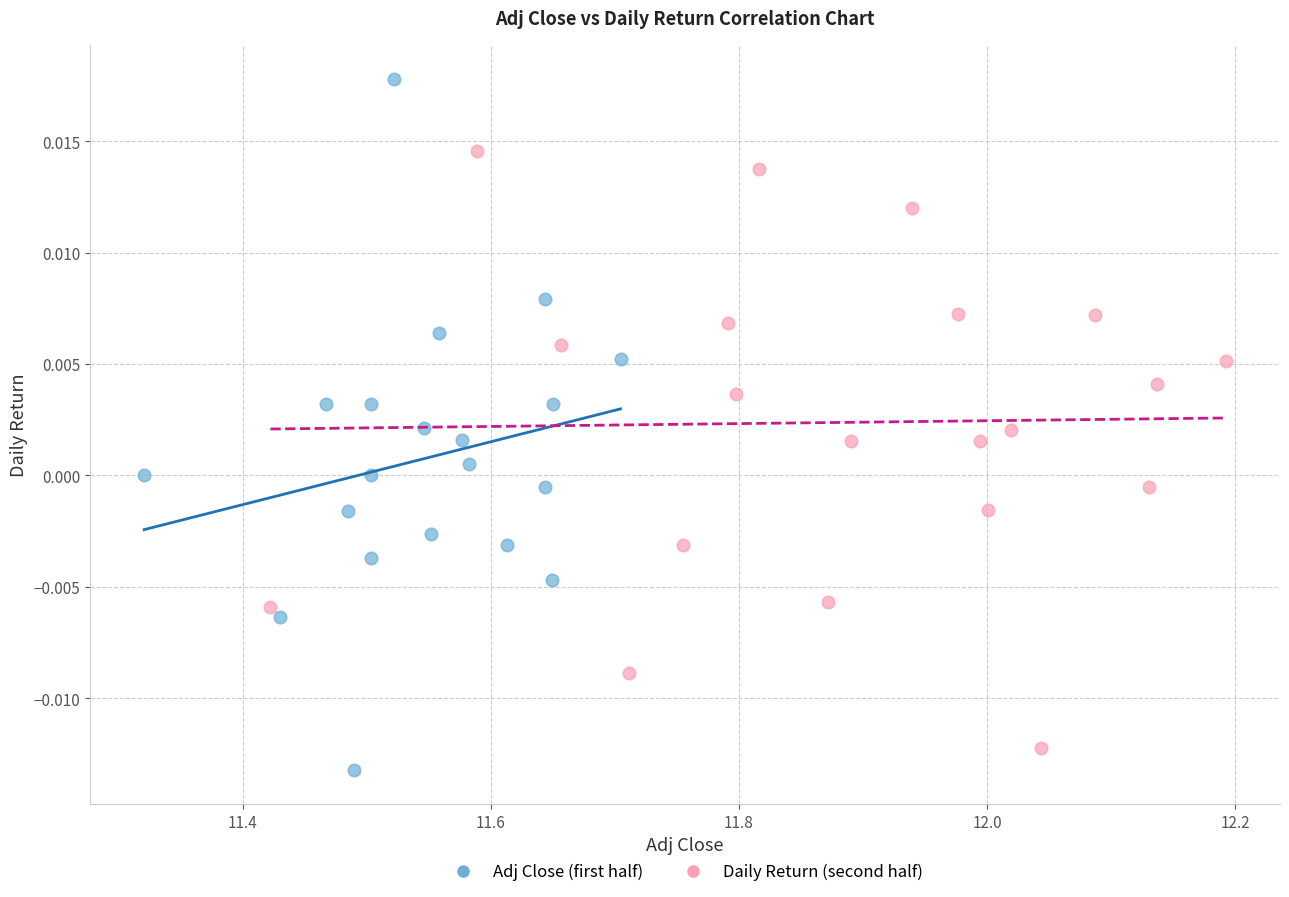

Which series reaches the minimum Y coordinate?

Adj Close (first half)